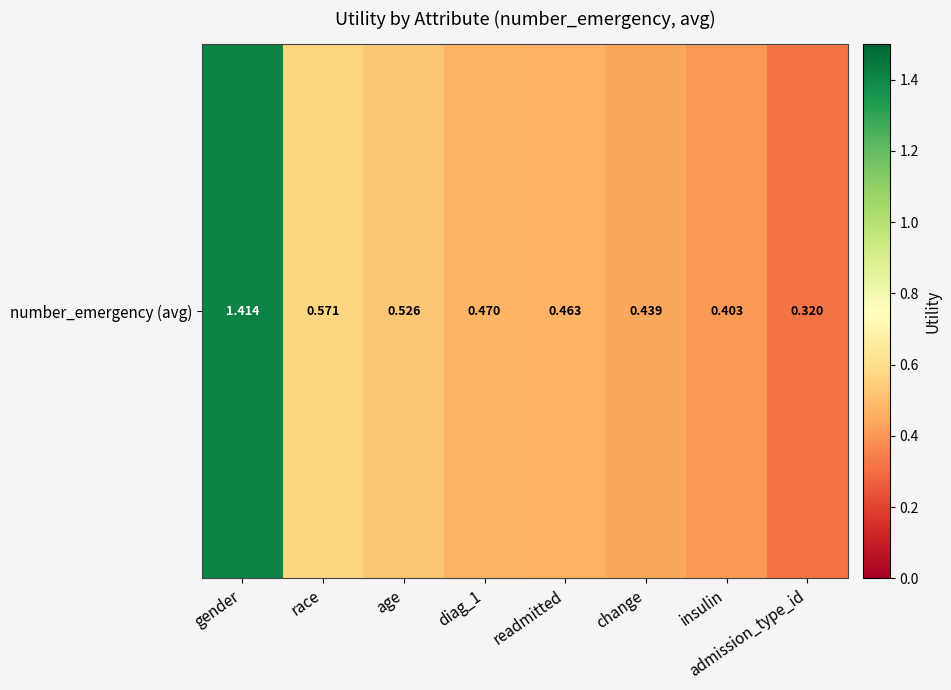

The value at admission_type_id is 0.1. True or false?

False